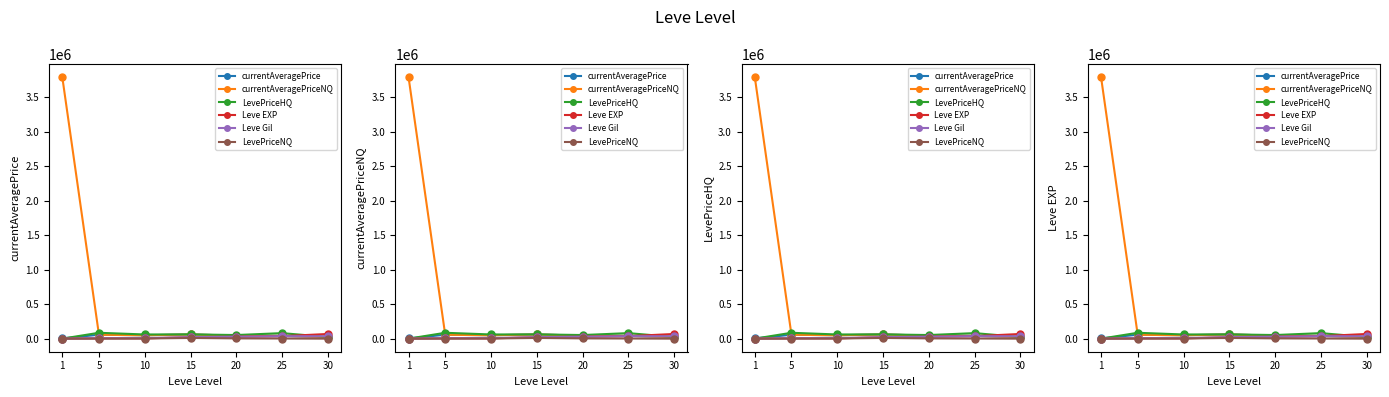

The value of currentAveragePrice at 30 is 23762.2. True or false?

True